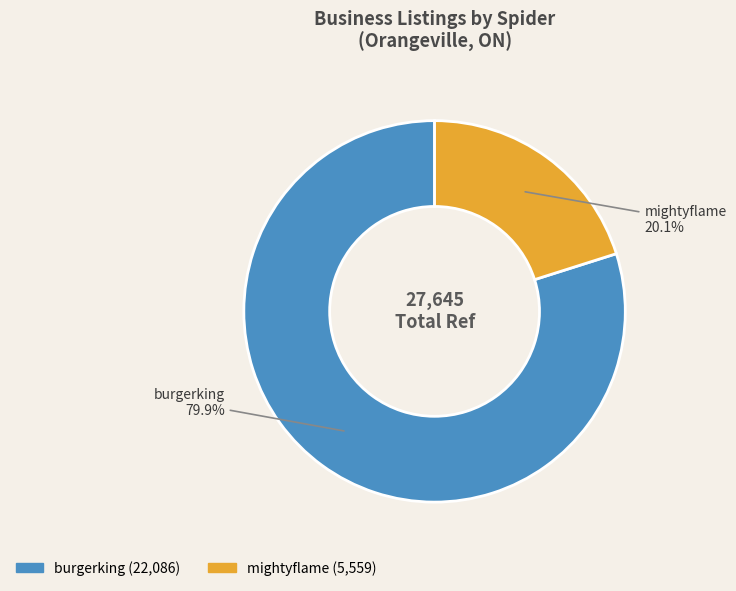

What percentage is the mightyflame slice, to the nearest percent?

20%